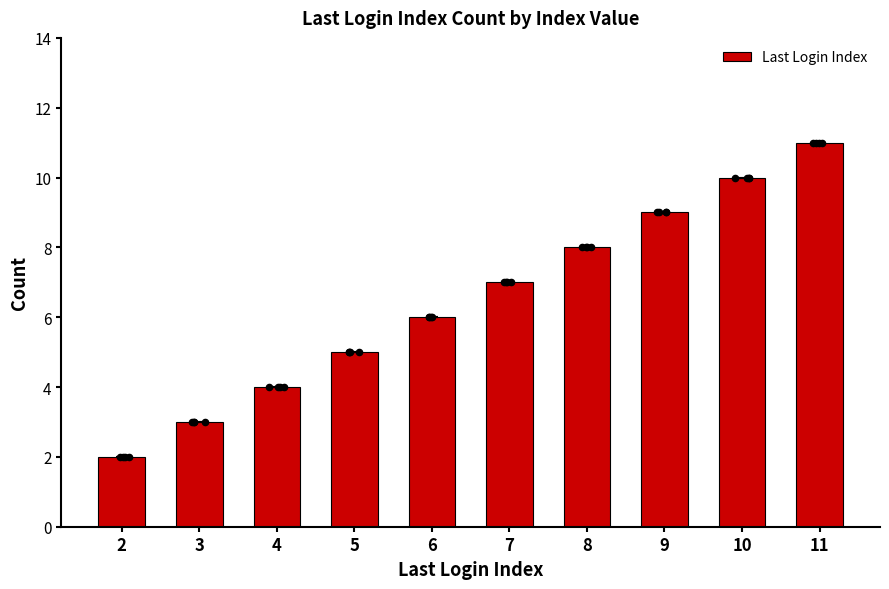

What is the change in value from 3 to 5?

+2